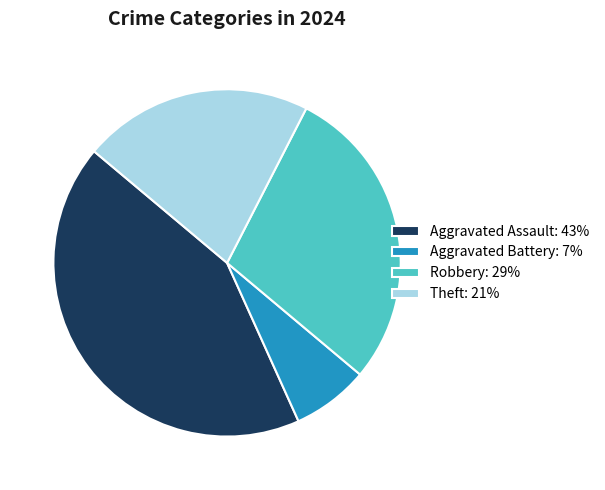

Does any single category account for the majority?

No